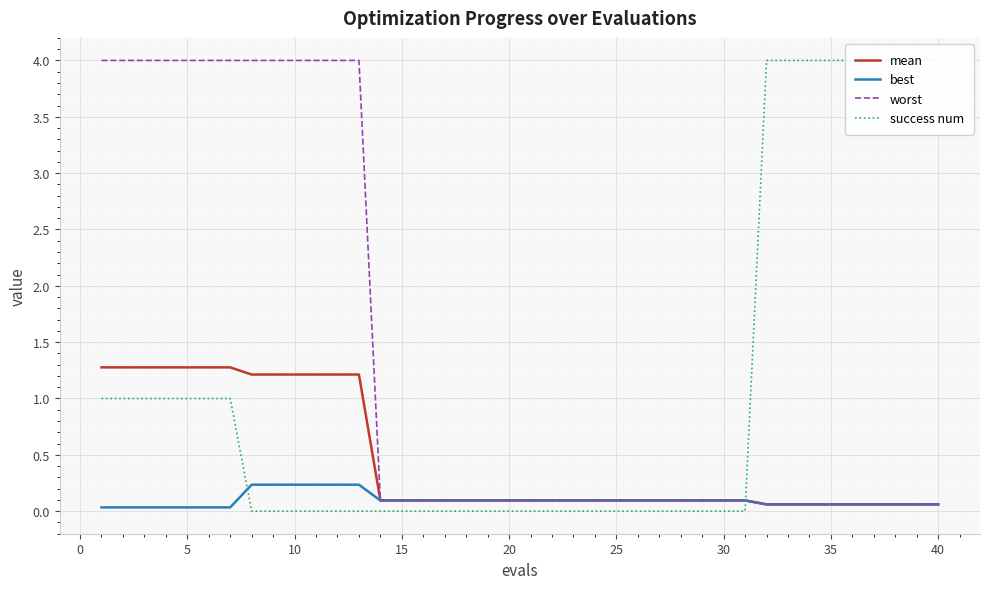

What are all the series names shown in the legend?

mean, best, worst, success num